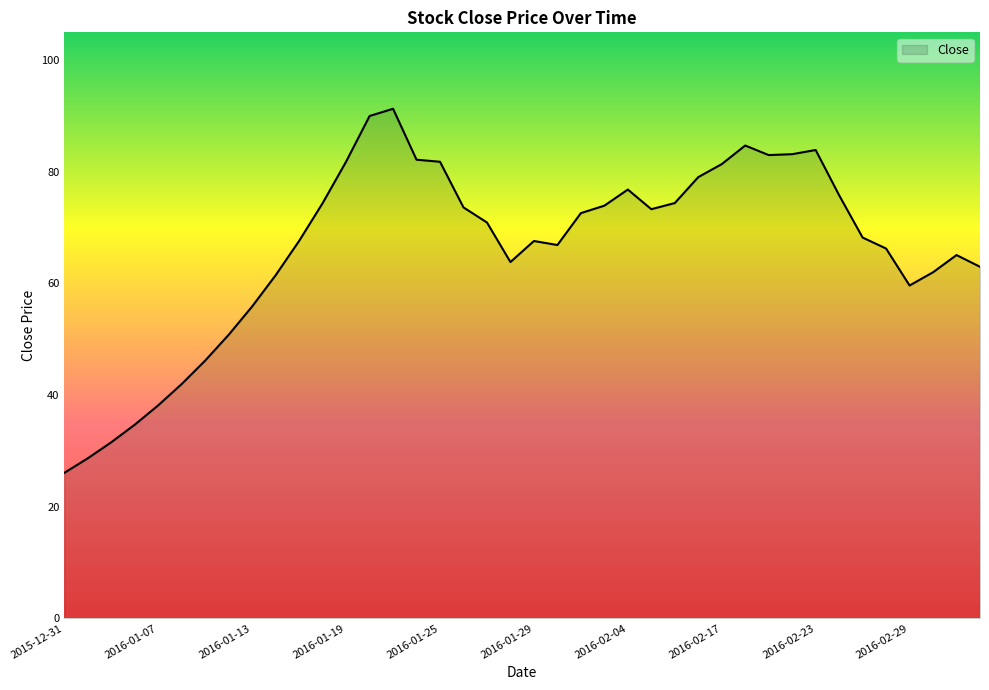

What is the difference between the maximum and minimum values?

65.2